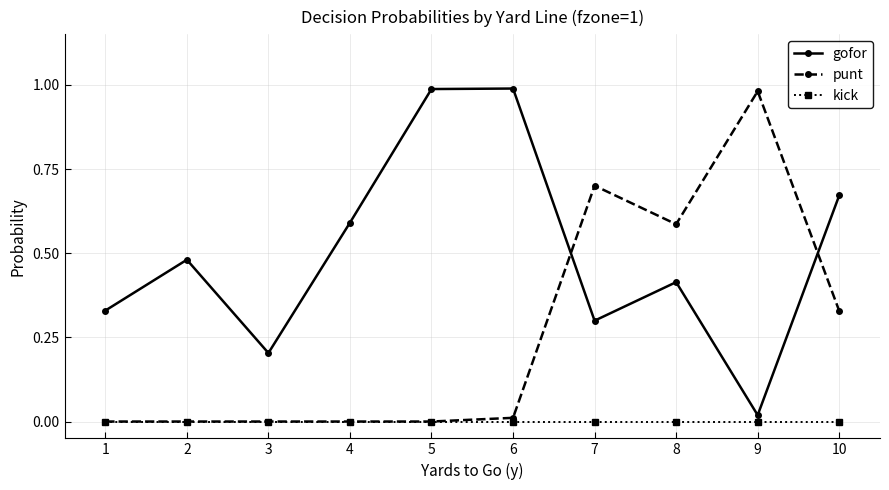

What value does the gofor series have at 3?

0.2